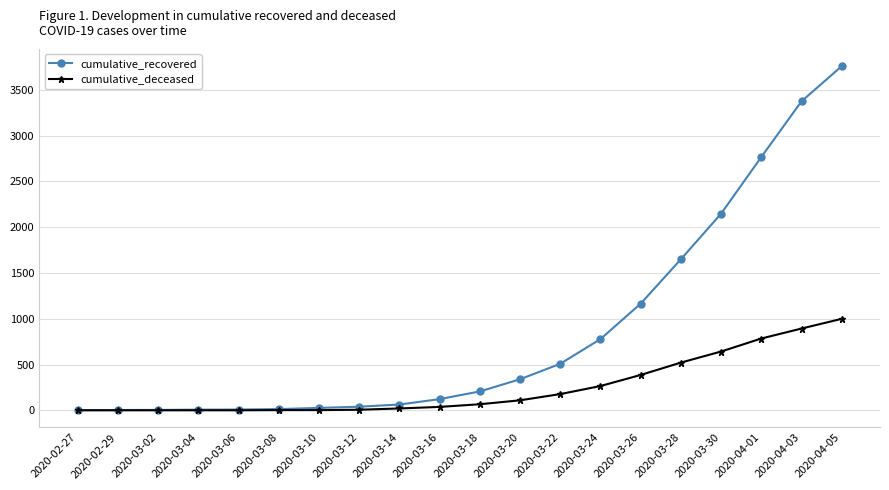

What is the sum of the cumulative_recovered values at 2020-03-14 and 2020-03-24?

841